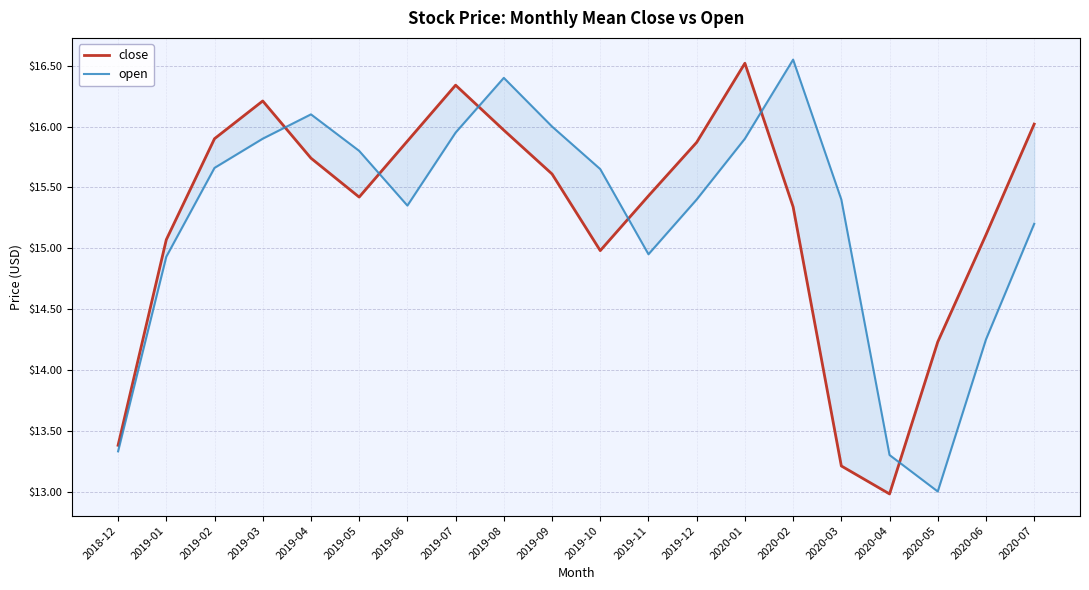

Count the number of data series in this chart.

2